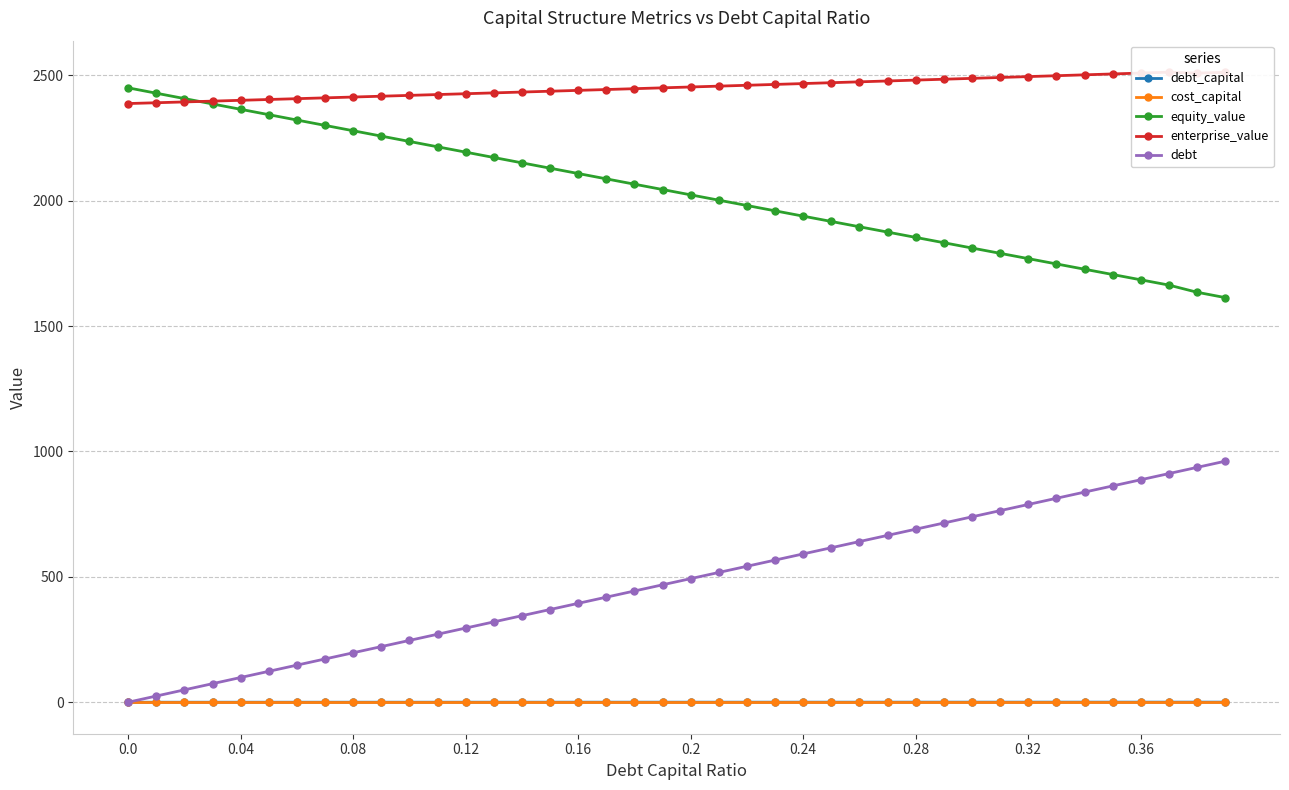

Read the cost_capital value at 0.12.

0.1